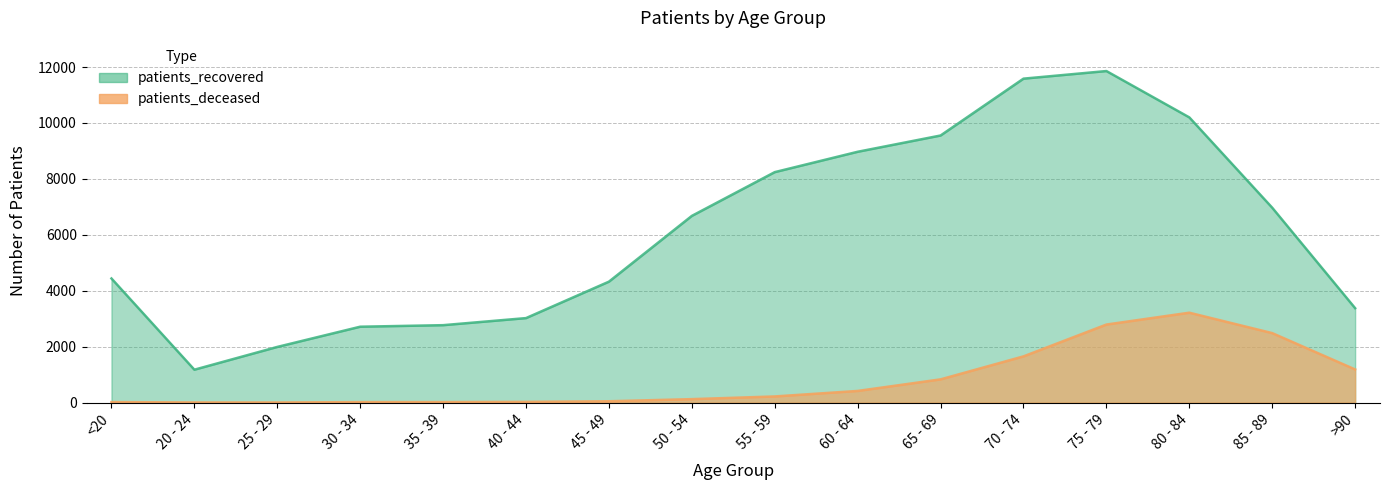

At which category is the sum across all series the highest?

75 - 79